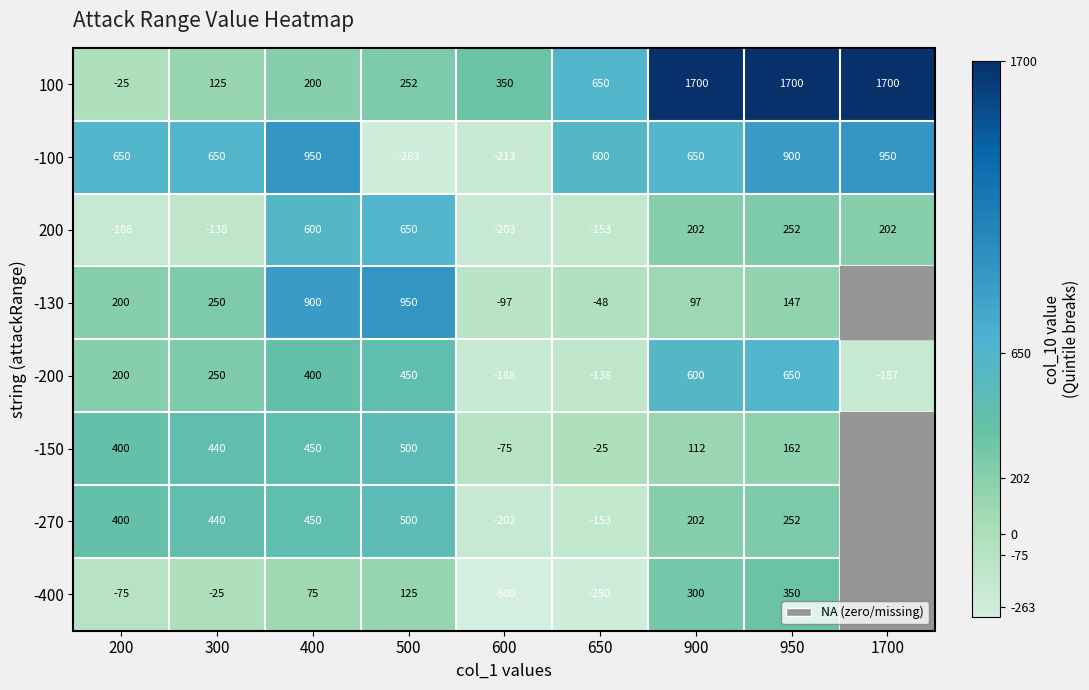

Is it true that -270 equals -111.2 at 600?

False